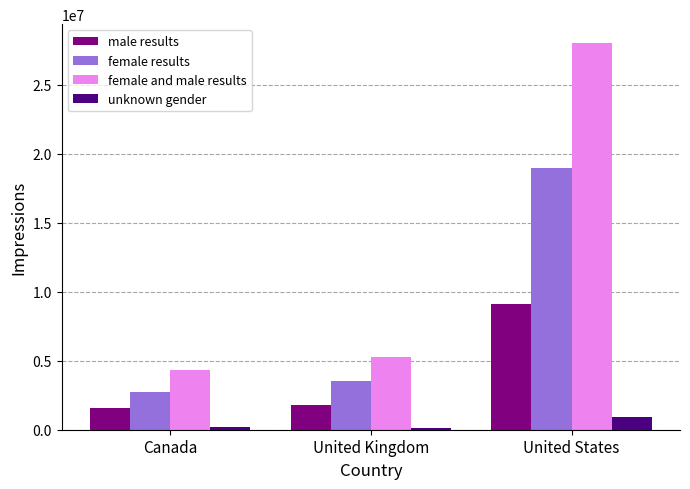

Are the bars horizontal?

No